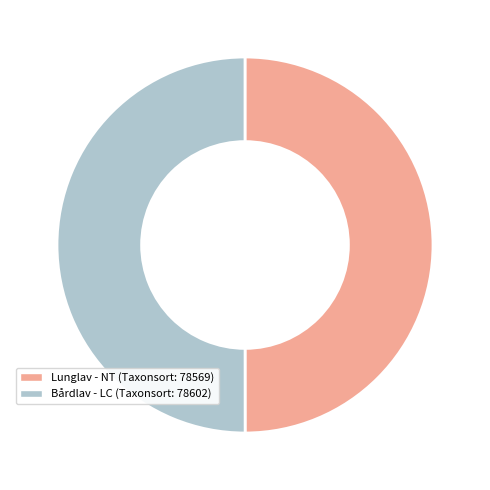

Which slice represents more than half of the pie?

Bårdlav (LC) - 78602